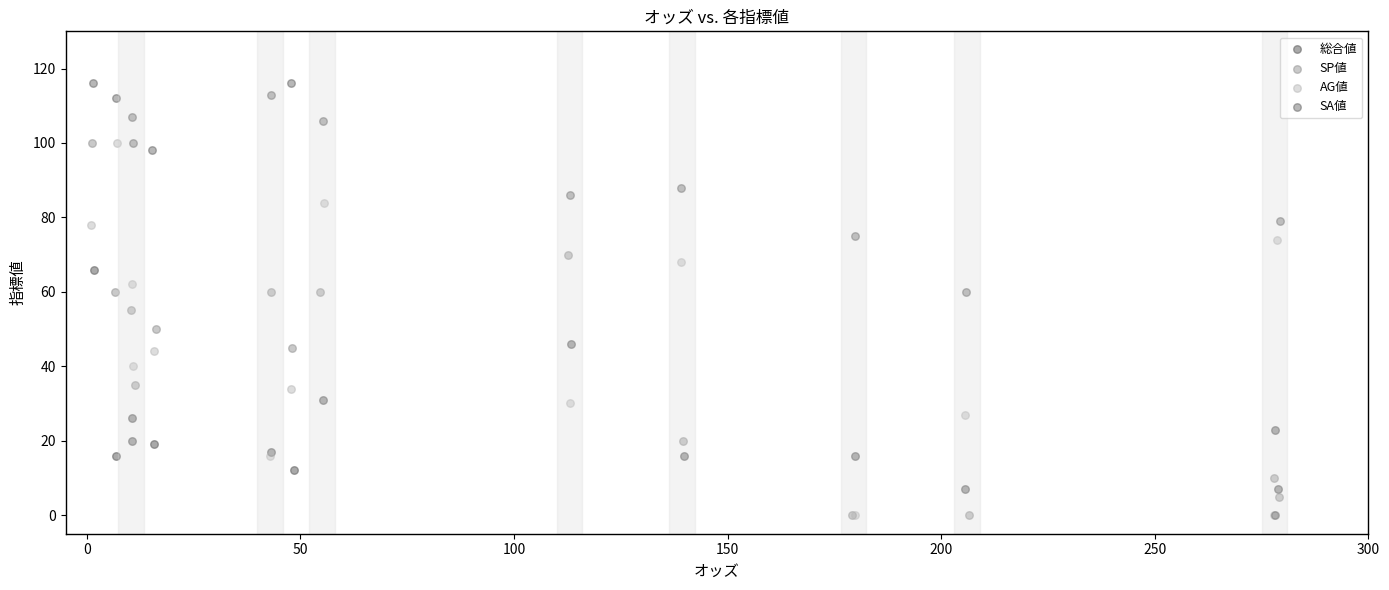

Which series has the widest spread of Y values?

SA値